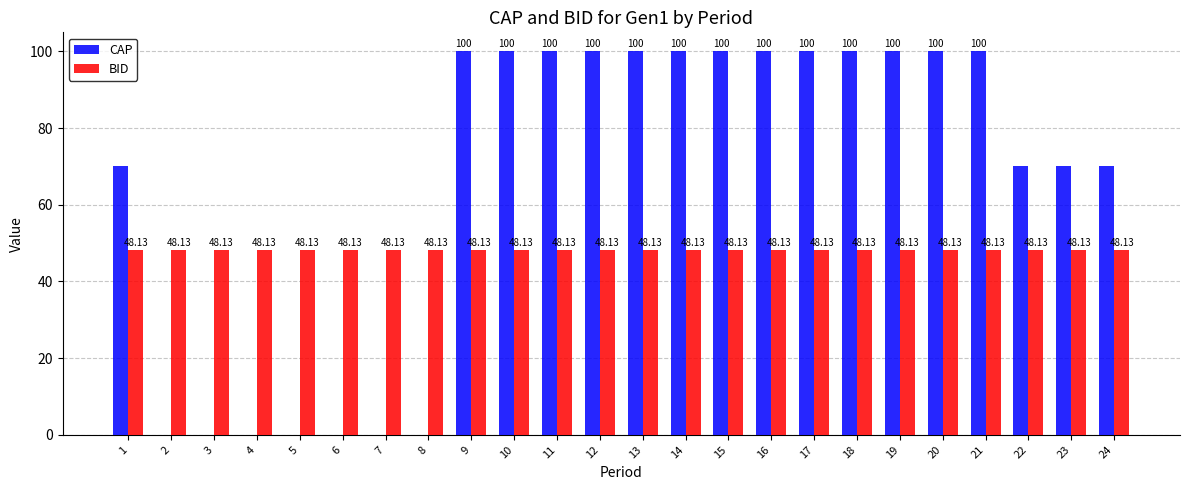

Is it true that CAP equals 0.0 at 6?

True